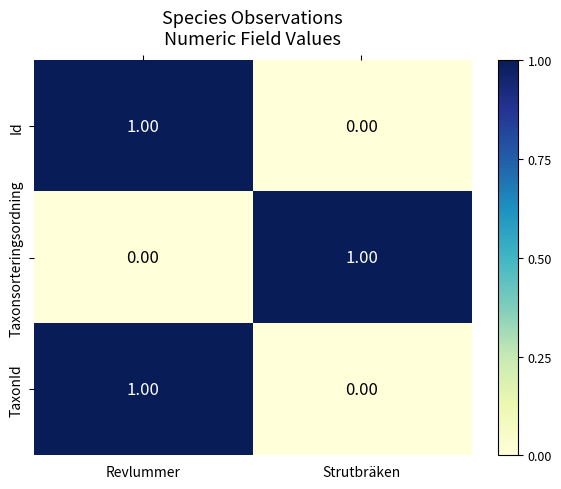

Rank the categories by Id value from highest to lowest.

Revlummer, Strutbräken